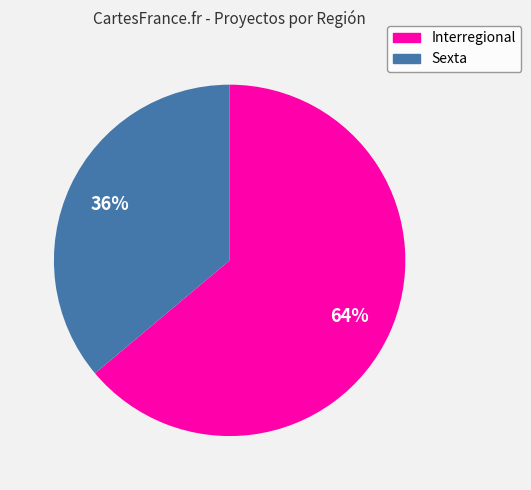

What percentage is the Interregional slice, to the nearest percent?

64%